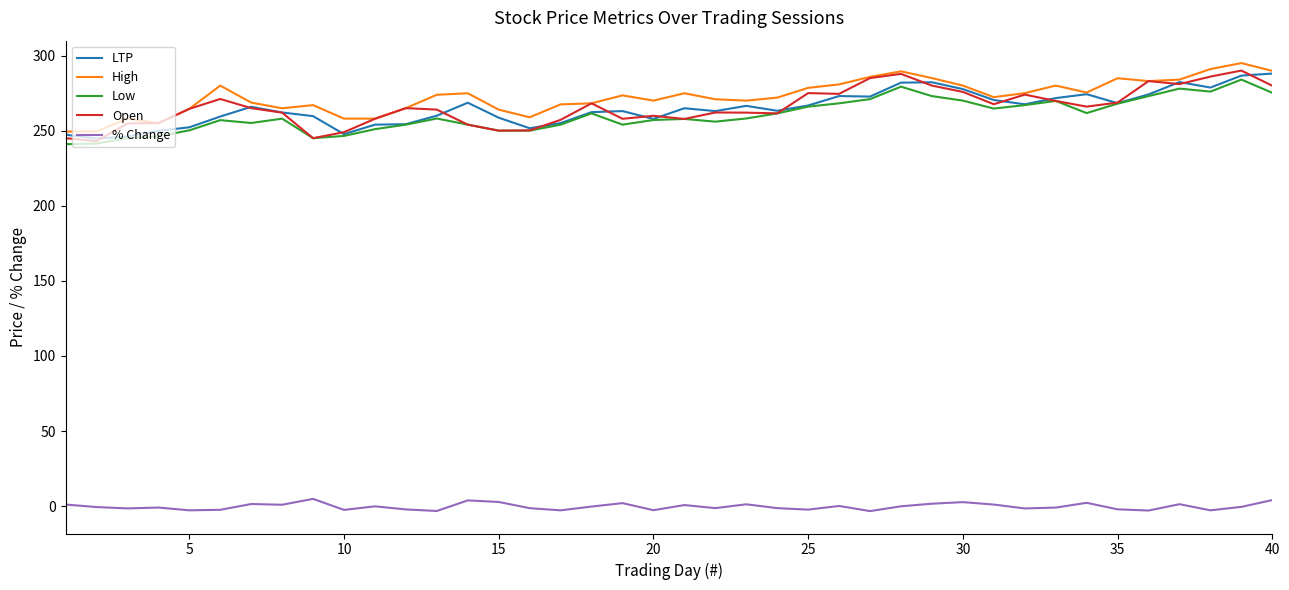

What is the minimum value for High?

249.4